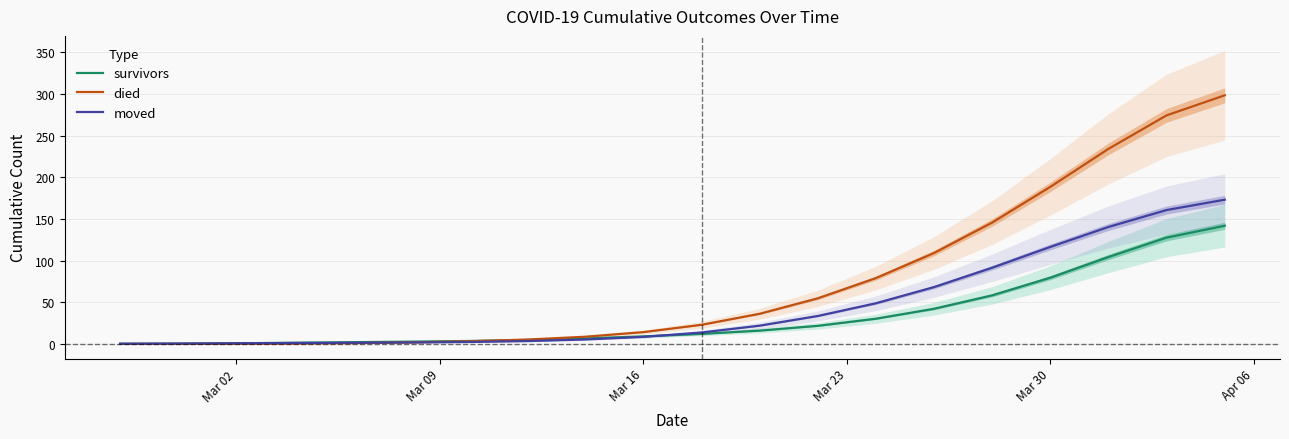

Is the value of died at Mar 30 greater than the value of survivors at Mar 30?

Yes